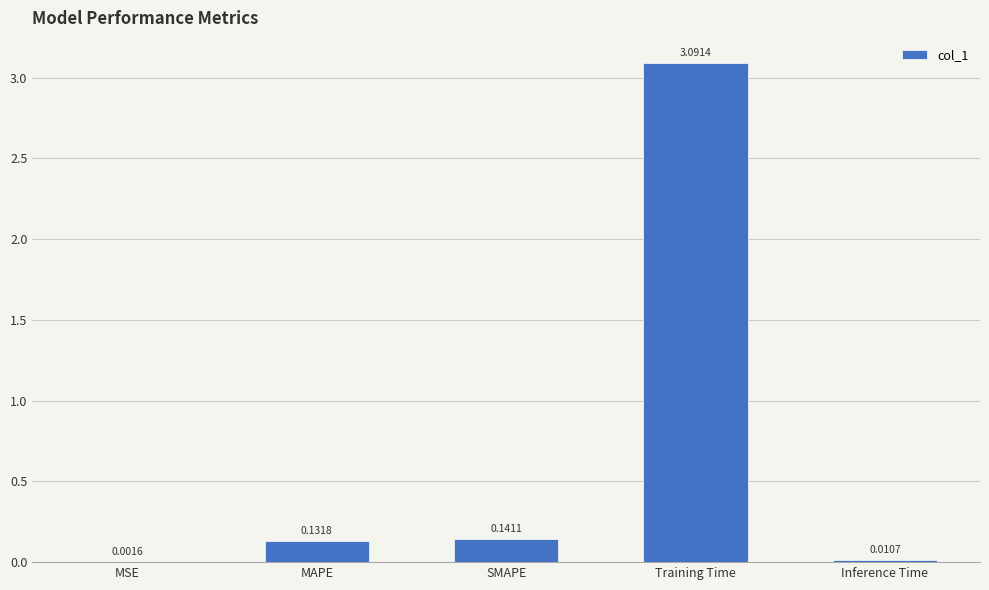

Where is the data nearest to the value 1?

SMAPE